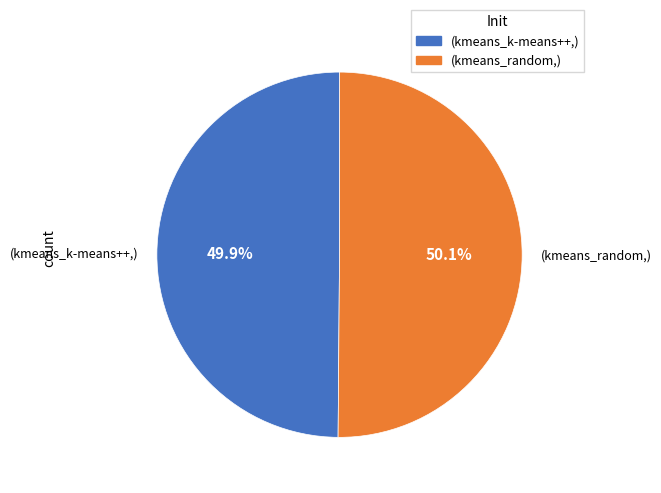

Is there a majority slice in this chart?

Yes